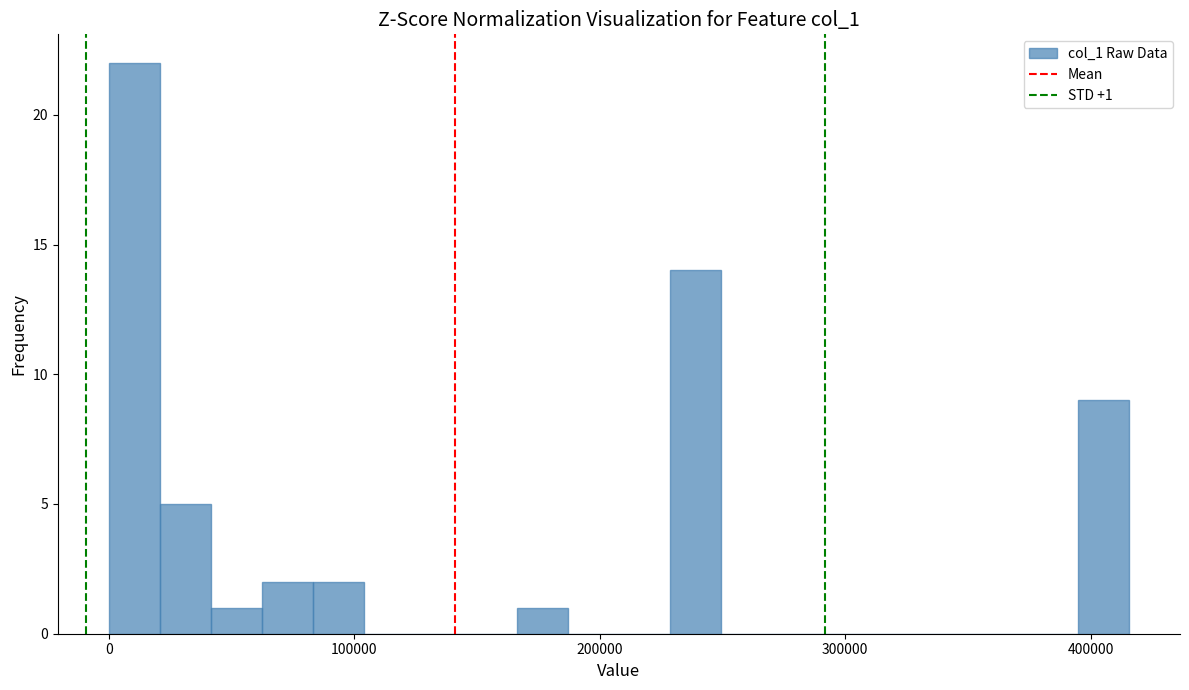

Read against the x-axis, roughly where is the centre of the tallest bar?

10000